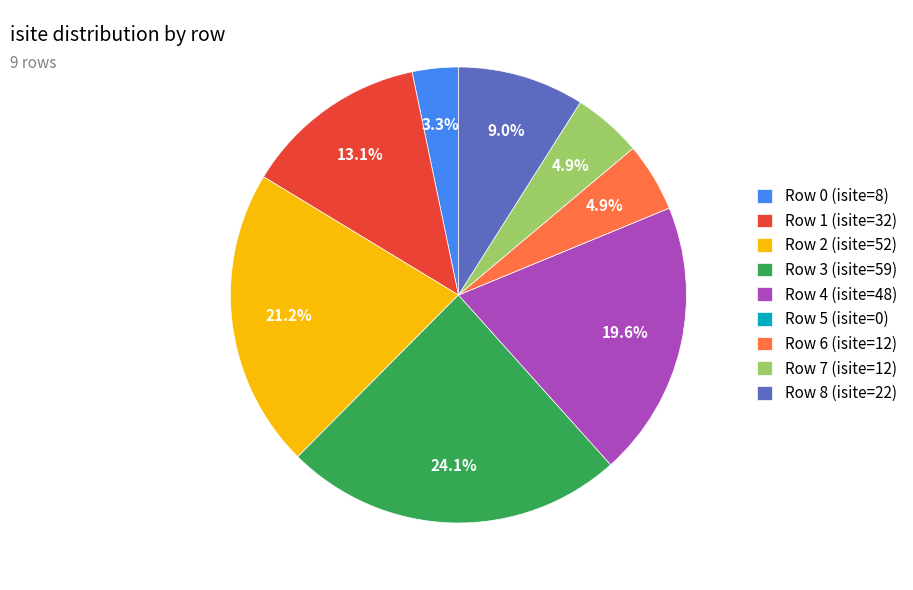

Is Row 3 (isite=59) the majority of the pie?

No